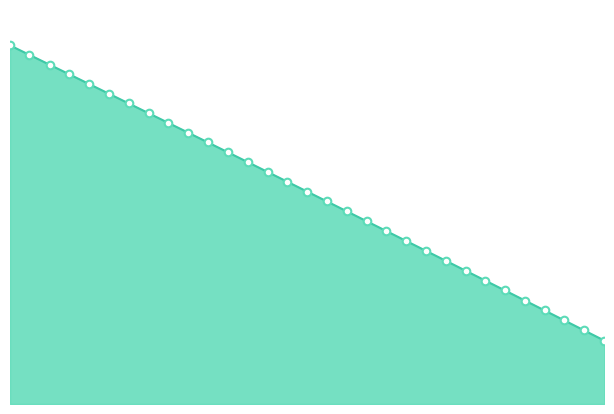

Is this an area chart (filled region under the line)?

Yes